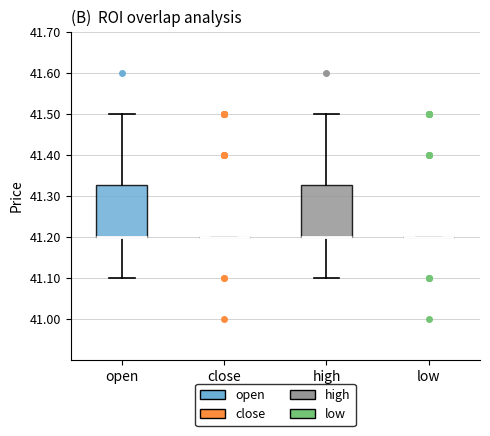

Where does the lower whisker of the box for high end on the y-axis? The values are not printed on the chart, so give them approximately, as read against the axis.

41.10